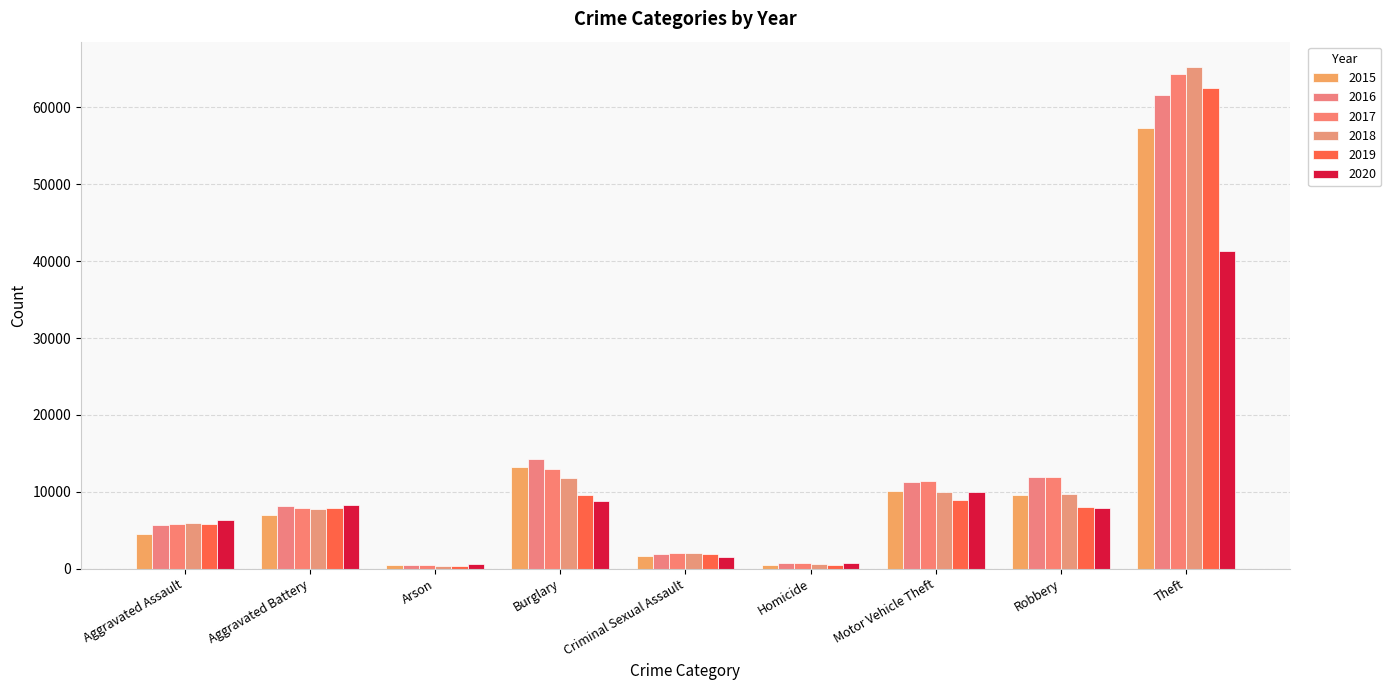

Which series has the largest total across all categories?

2017